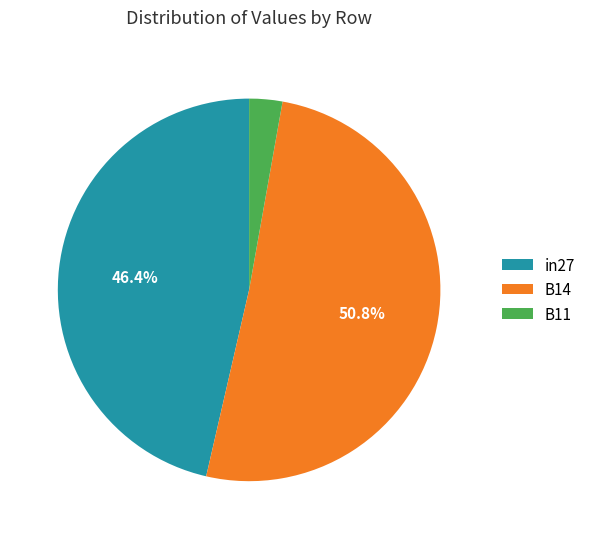

What is the majority slice?

B14